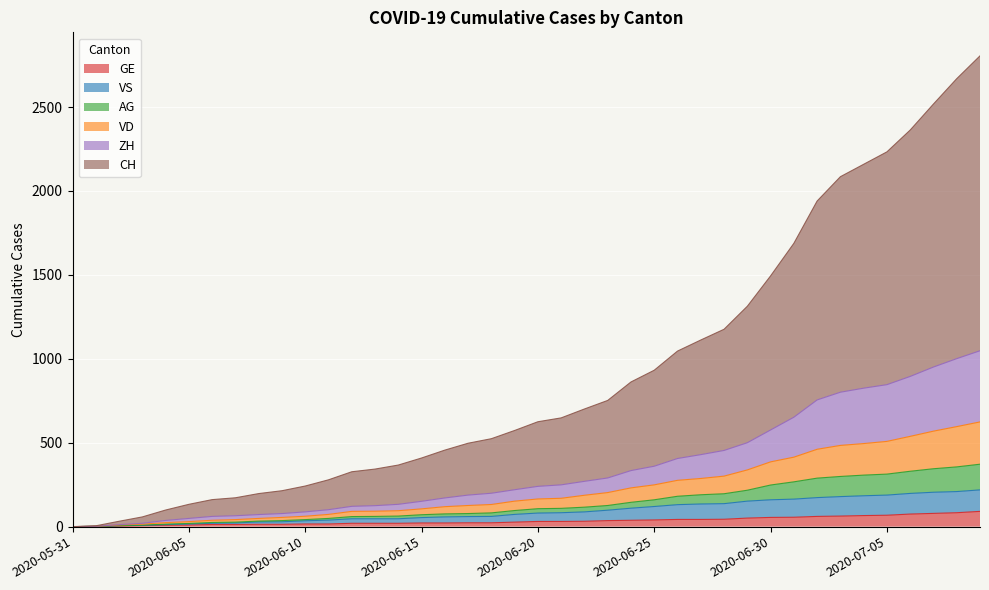

Rank the series by their maximum value, from lowest to highest.

GE, VS, AG, VD, ZH, CH